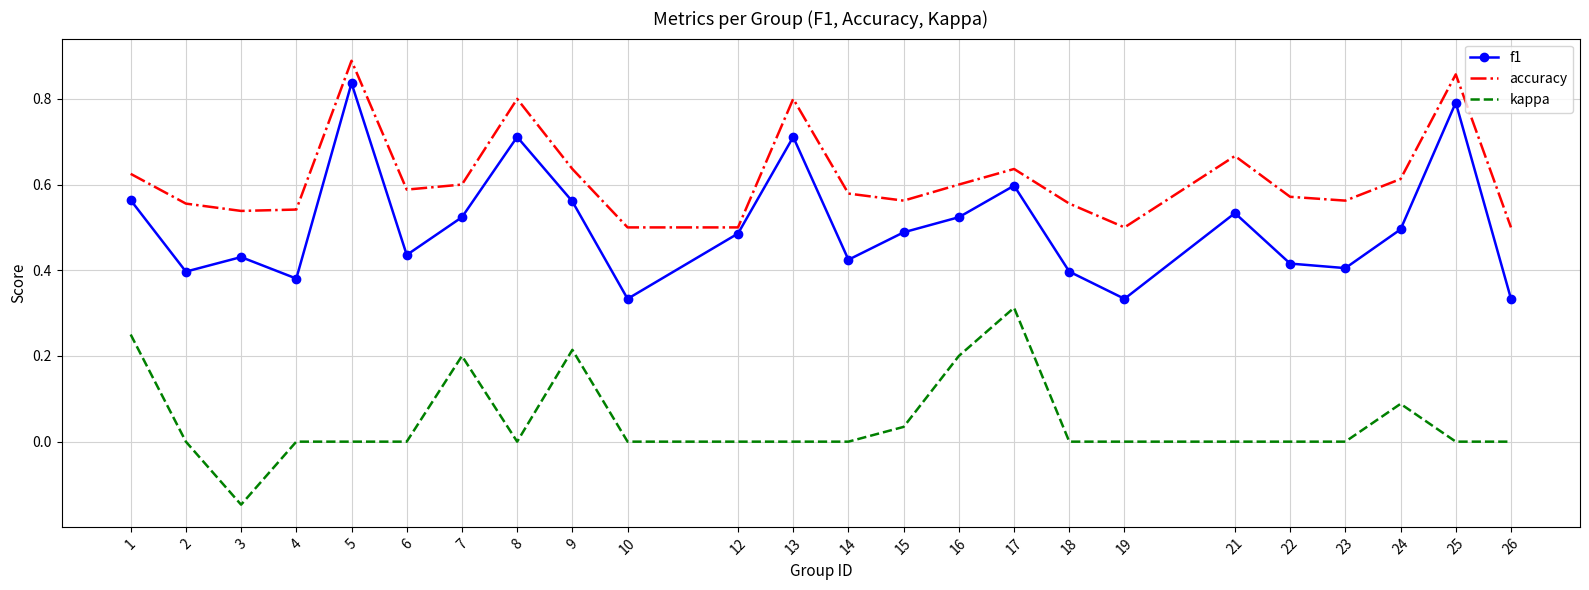

List the series in order of their peak value, highest first.

accuracy, f1, kappa